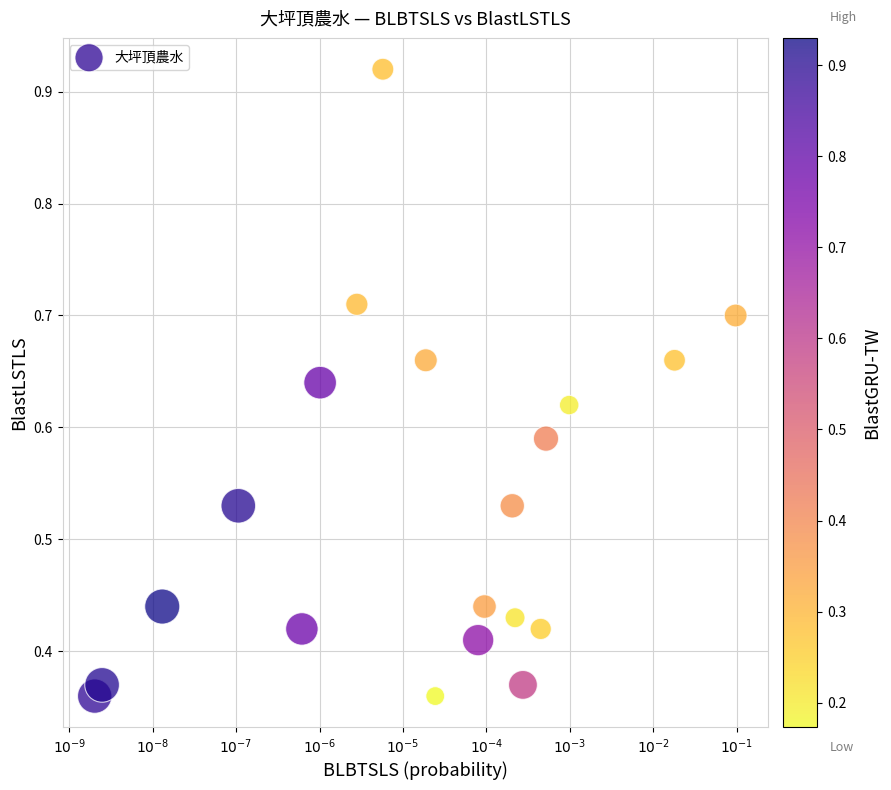

What is the range of X values (max minus min)?

7.7